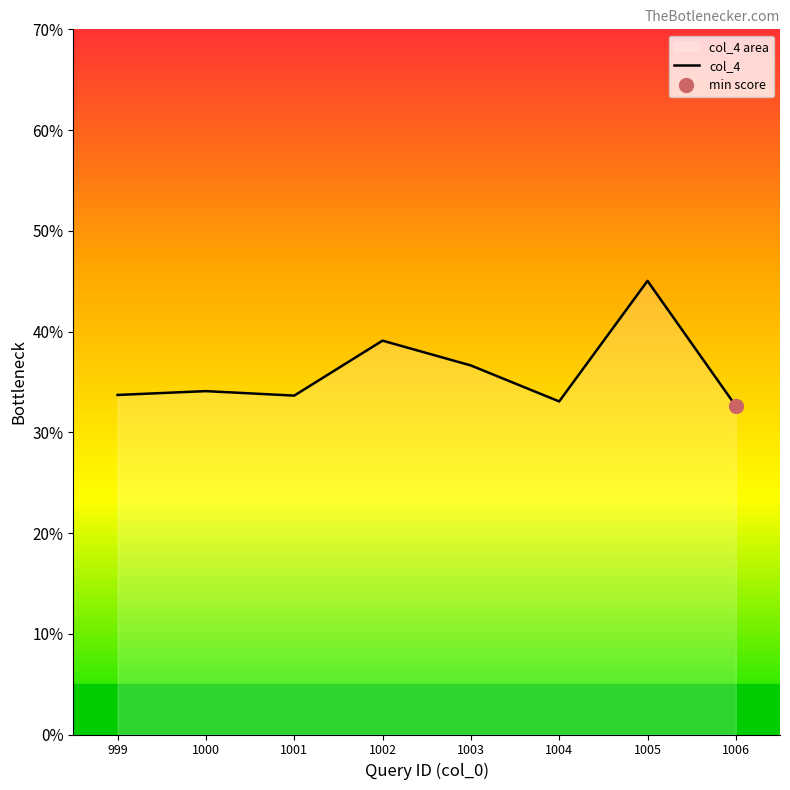

What is the lowest value of the col_4 series?

32.6